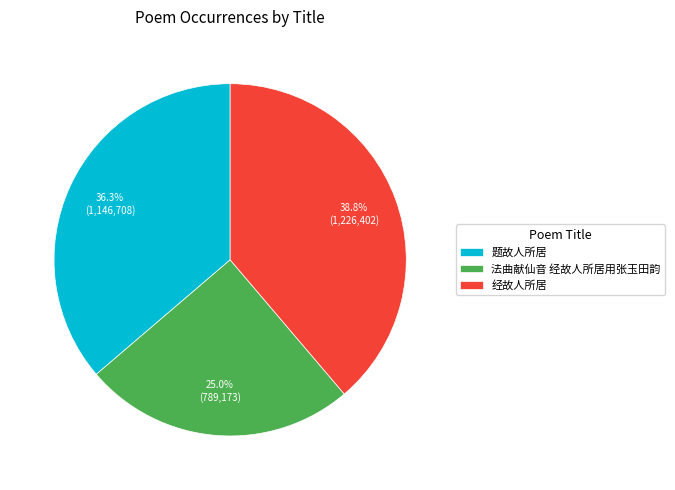

Is 题故人所居 the majority of the pie?

No